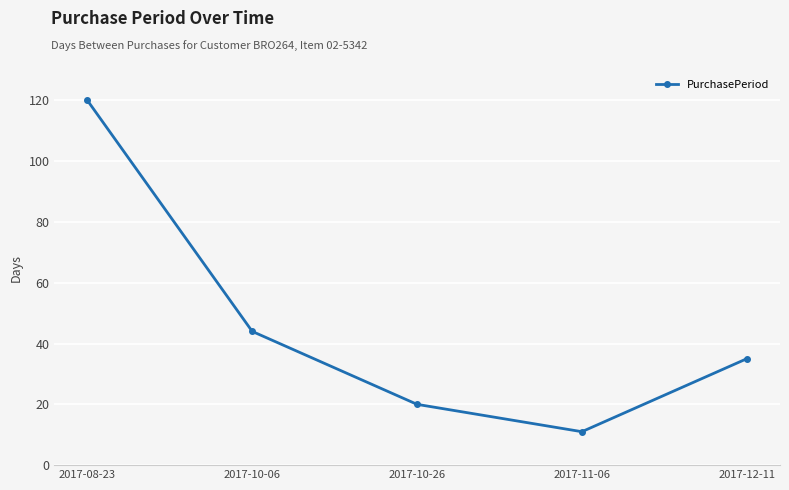

Rank the categories by value from lowest to highest.

2017-11-06, 2017-10-26, 2017-12-11, 2017-10-06, 2017-08-23